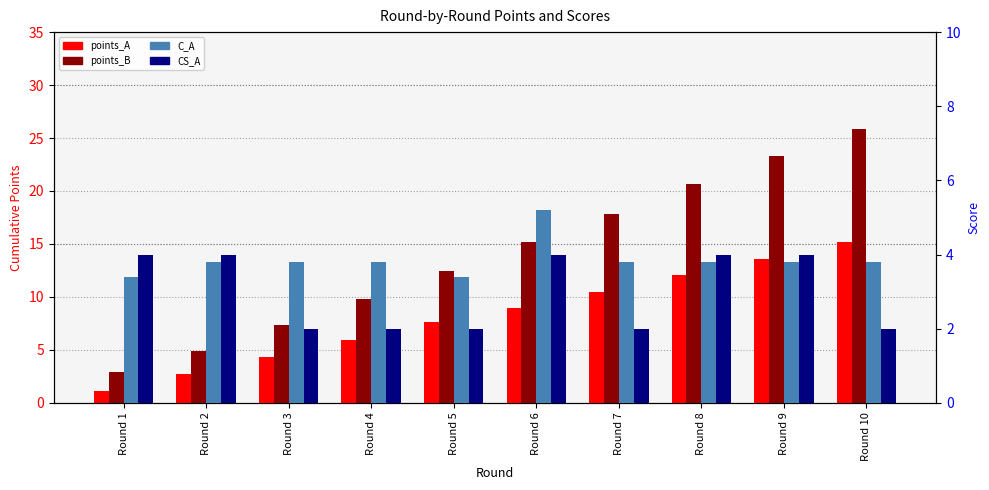

How many values in the points_A series are below 8?

5